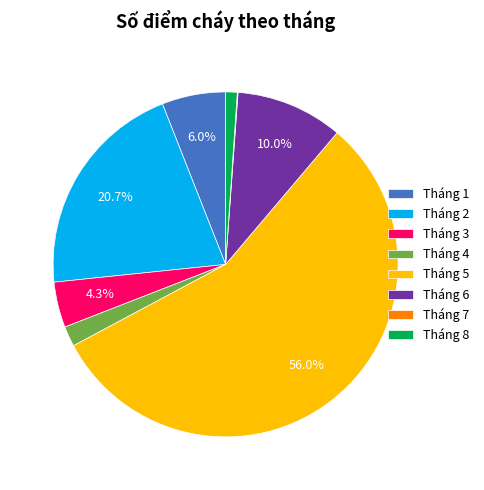

What portion of the pie excludes Tháng 2?

79.3%